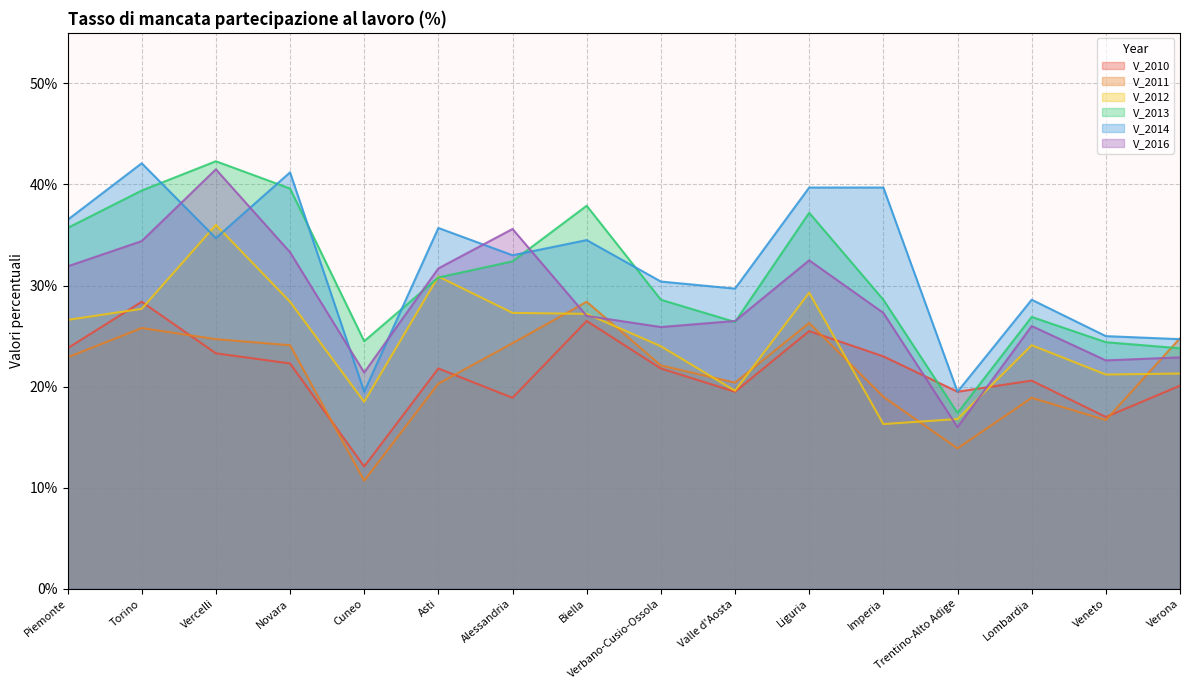

What are all the series names shown in the legend?

V_2010, V_2011, V_2012, V_2013, V_2014, V_2016